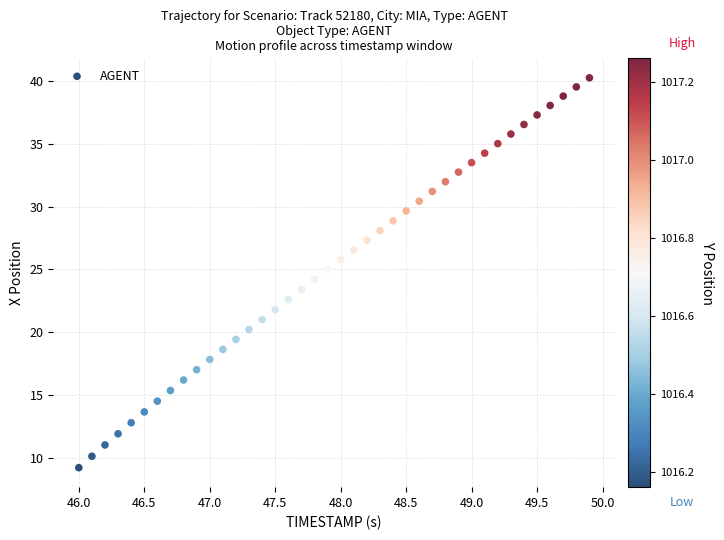

What is the range of Y values (max minus min)?

31.1